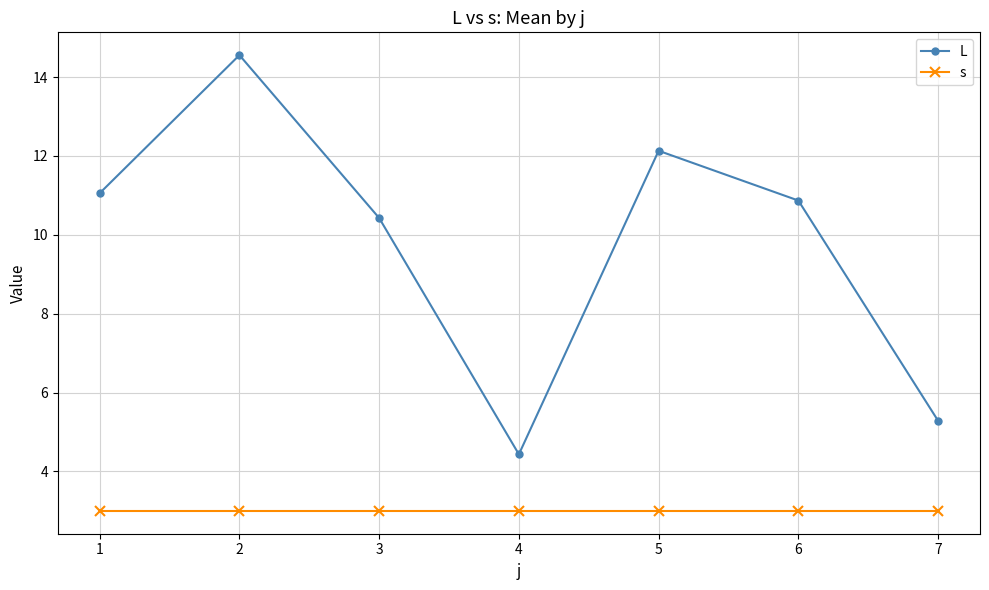

How many distinct data groups are displayed?

2